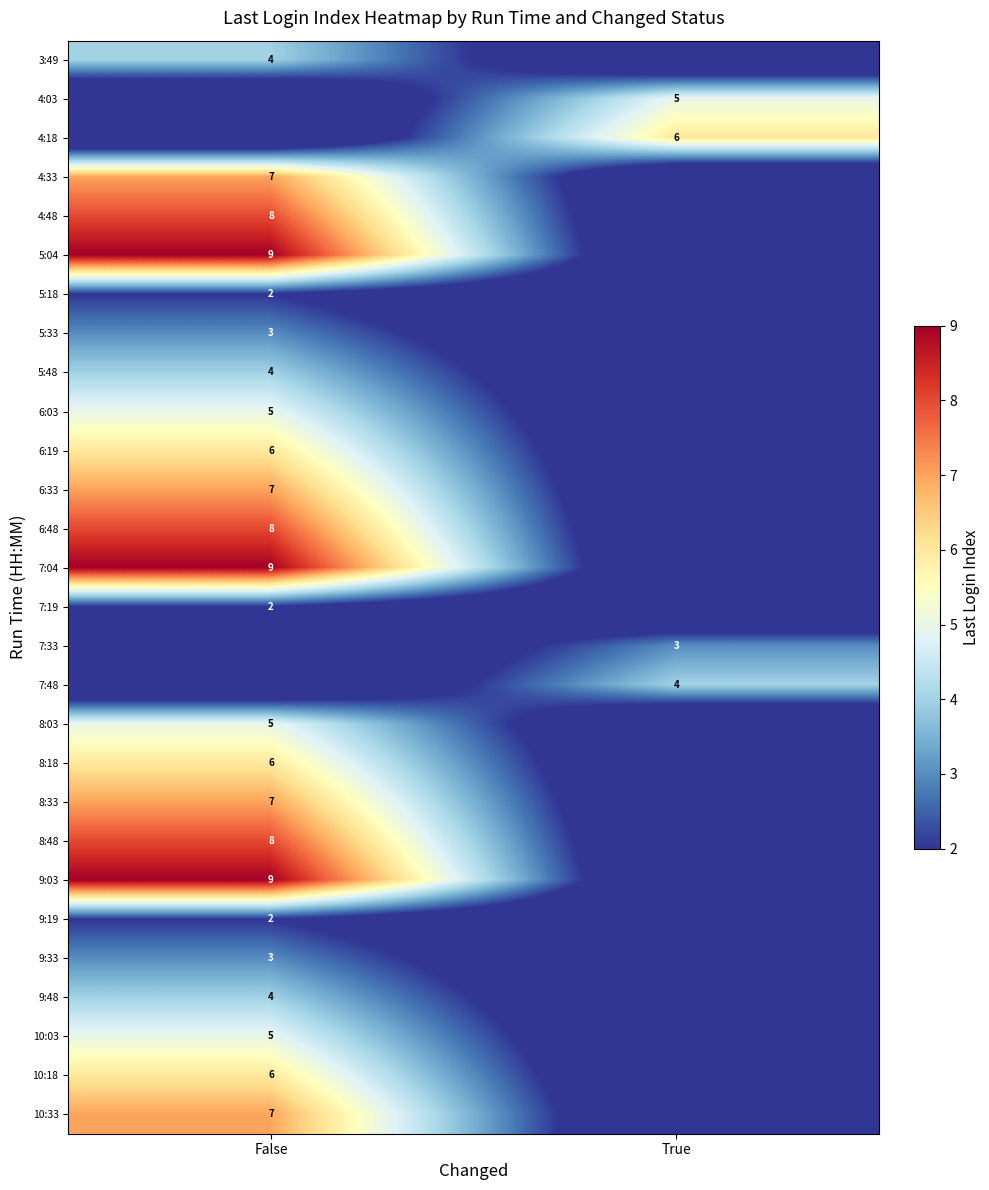

True or false: 10:18 has a value of 2 at False.

False